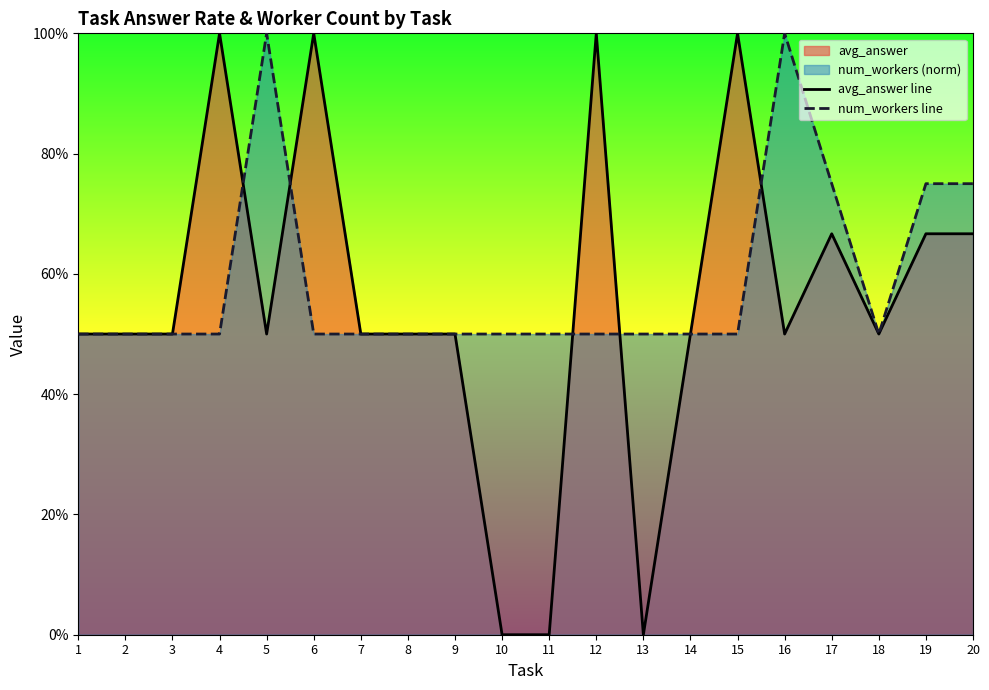

How many data points in avg_answer line are above 0?

17